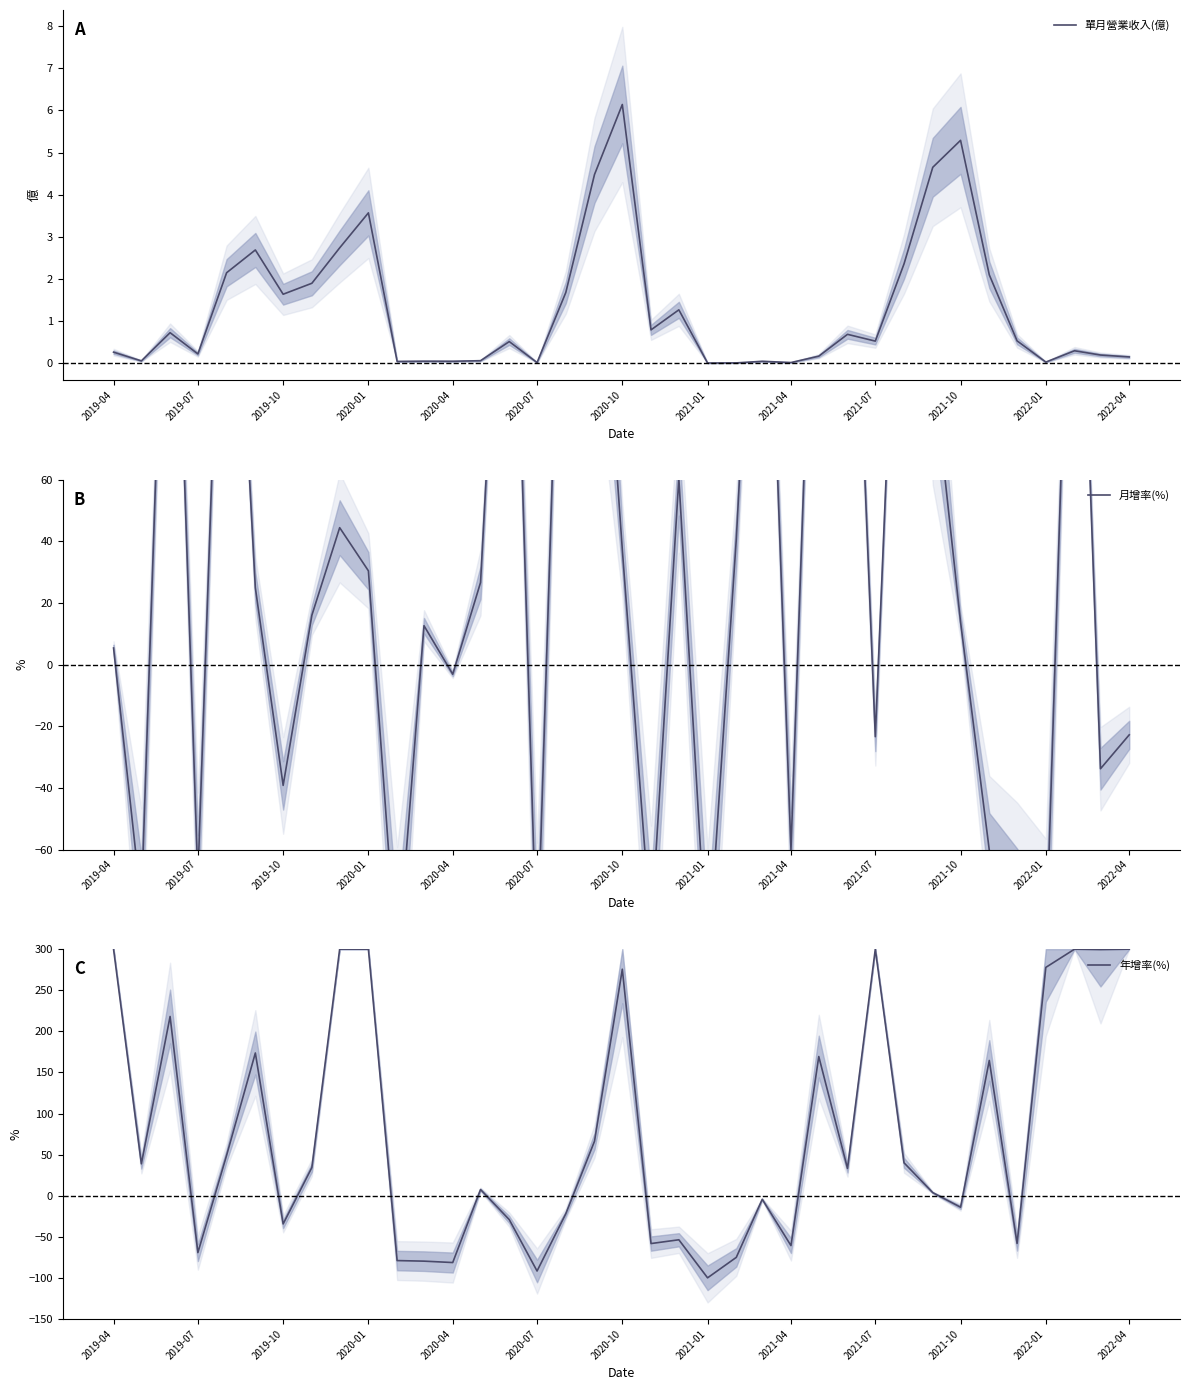

Is it true that 單月營業收入(億) equals 0.3 at 2019-04?

True